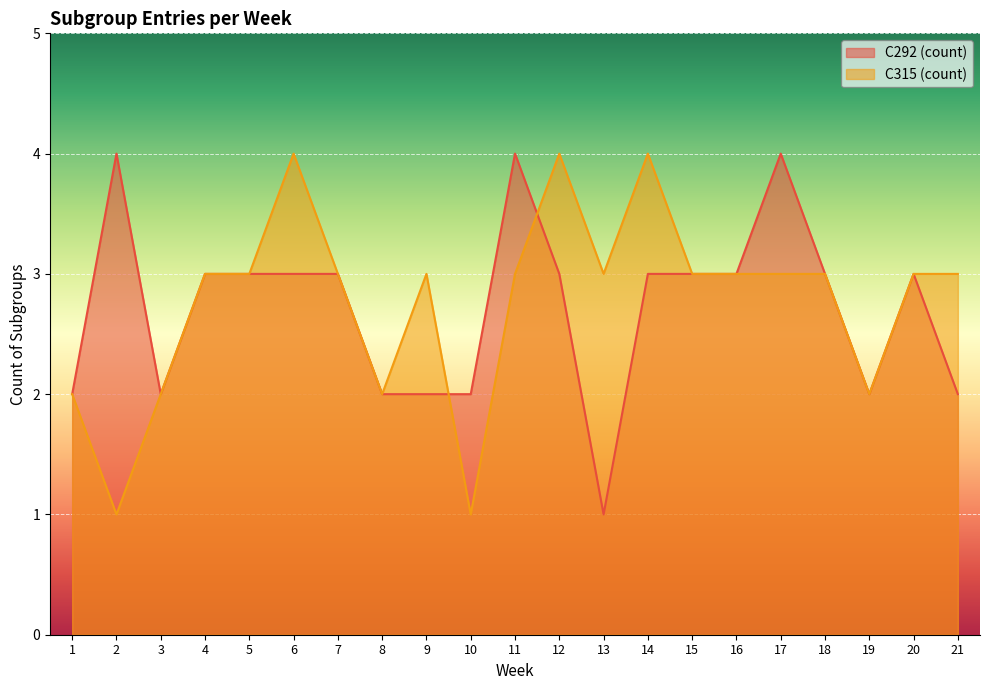

Does the chart display data point markers on the line(s)?

No